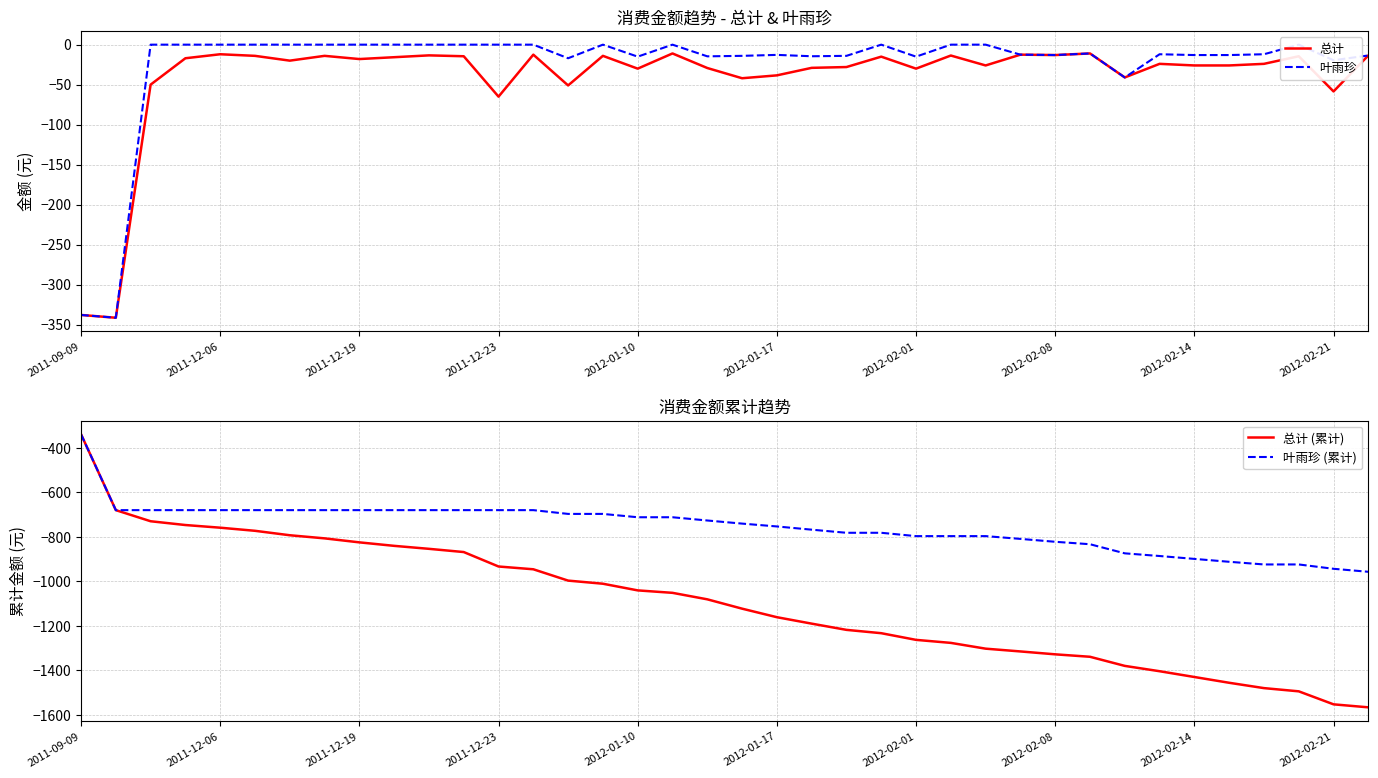

What is the minimum value shown in the chart?

-1566.8